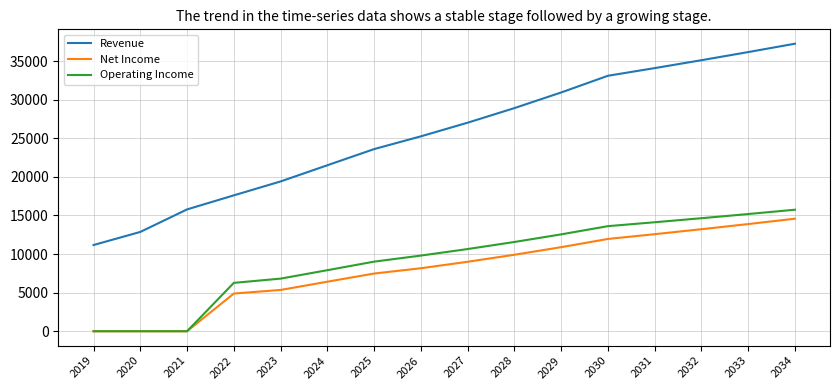

True or false: Operating Income and Revenue cross at least once.

False